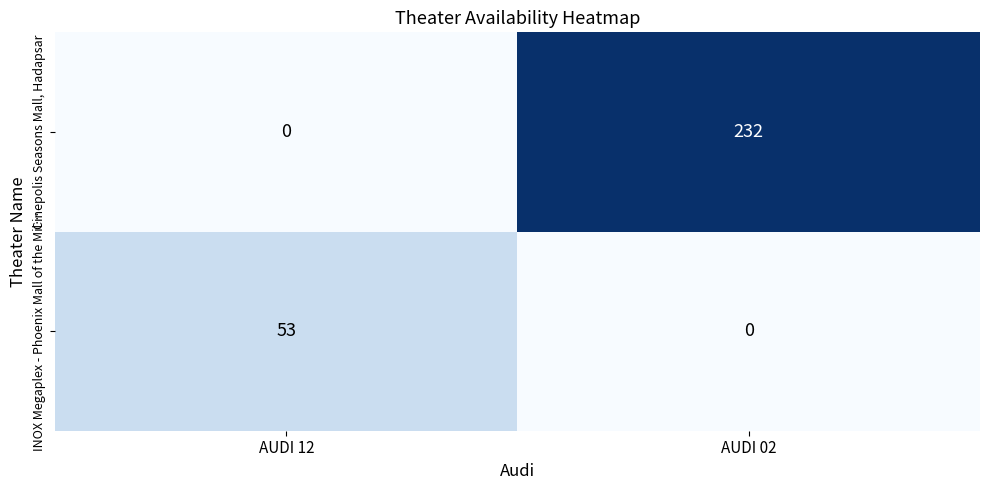

What is the sum of all INOX Megaplex - Phoenix Mall of the Mil… values?

53